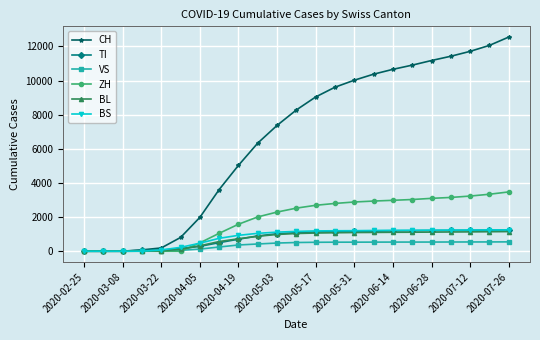

How many categories are shown in the chart?

23